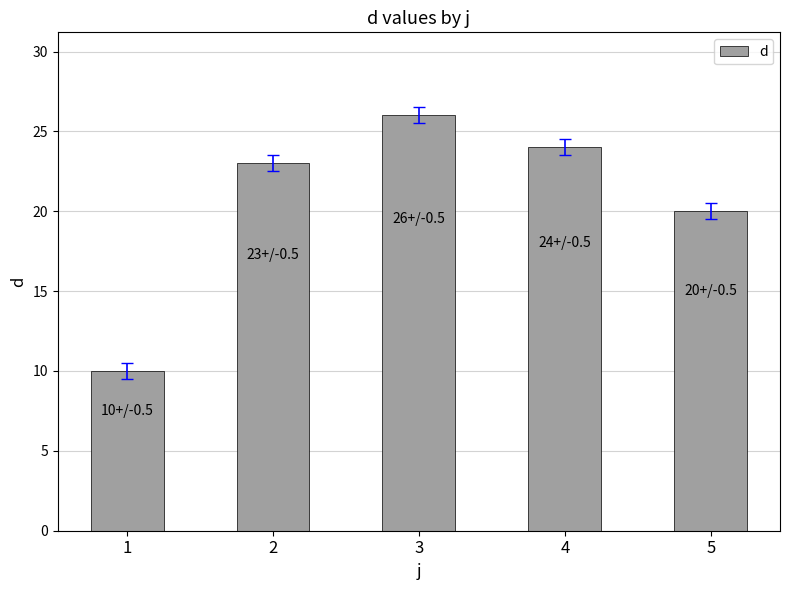

Is it true that the value at 2 is 23?

True